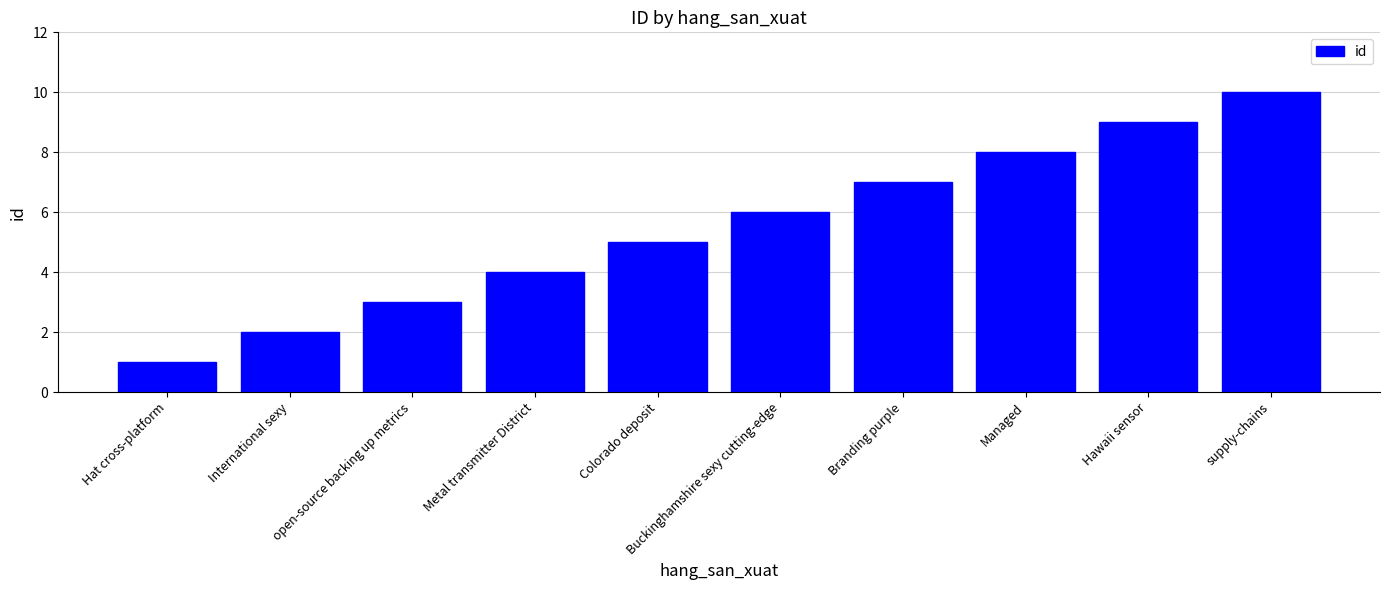

Rank the categories by value from lowest to highest.

Hat cross-platform, International sexy, open-source backing up metrics, Metal transmitter District, Colorado deposit, Buckinghamshire sexy cutting-edge, Branding purple, Managed, Hawaii sensor, supply-chains